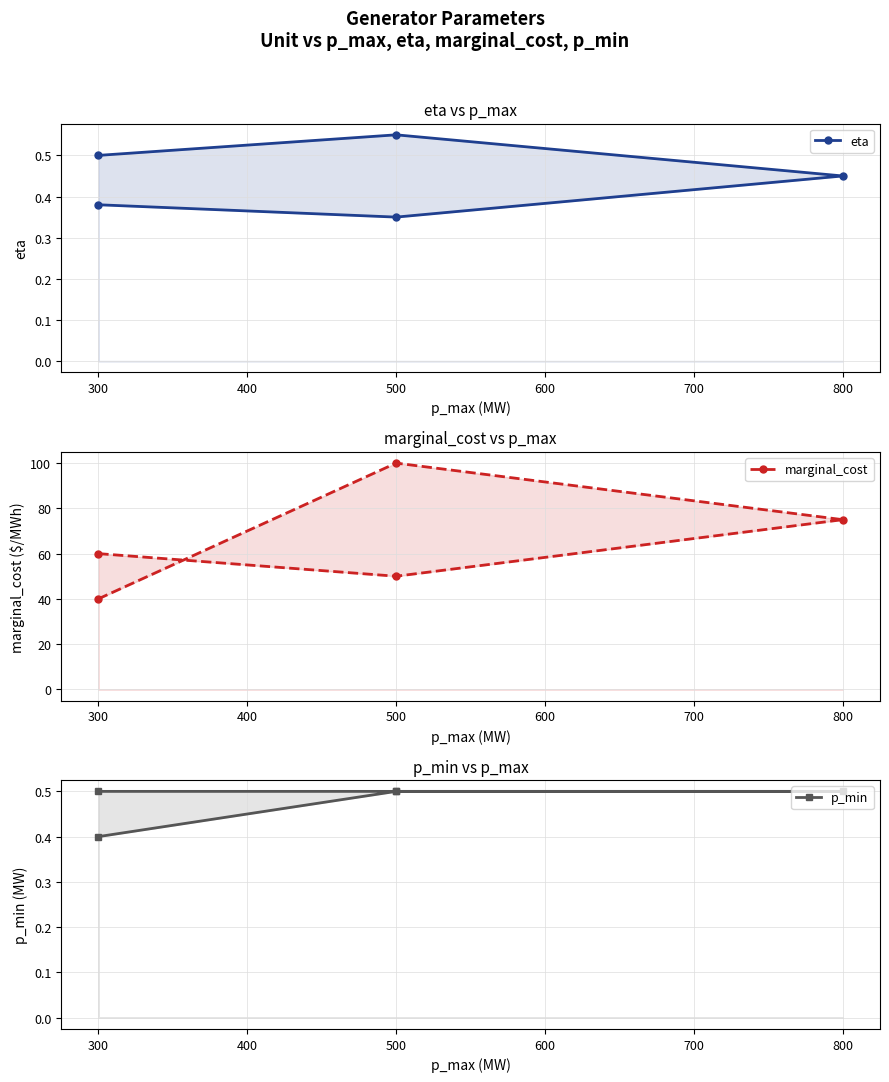

At how many categories does at least one series exceed 62?

2